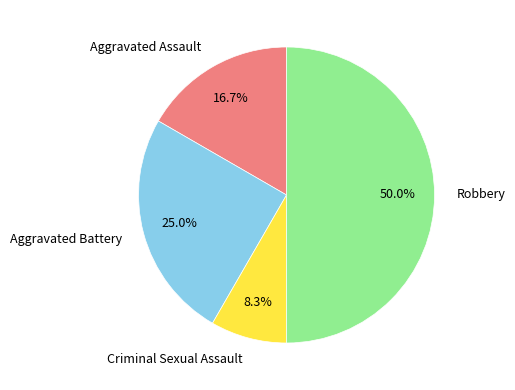

To the nearest percent, what is the difference between the Robbery and Aggravated Battery slice percentages?

25%